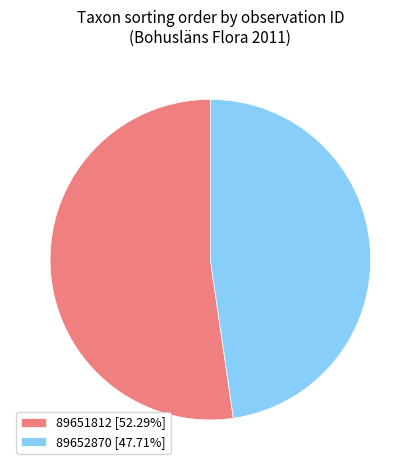

Is it true that 89652870 is 48% of the pie?

True